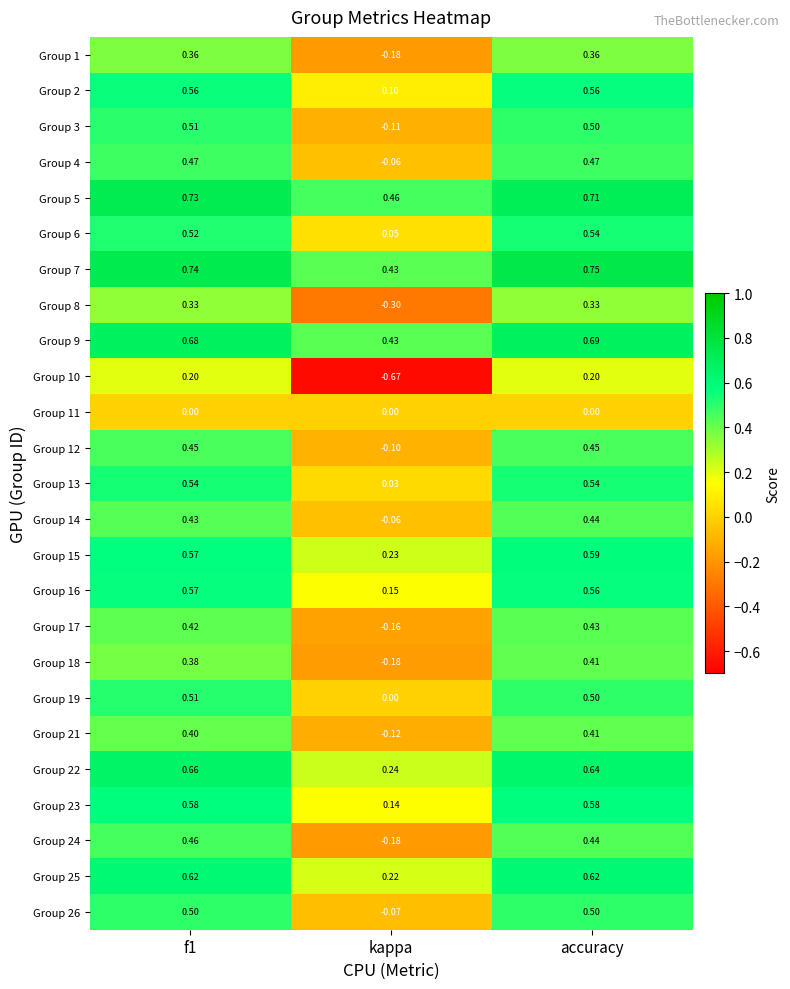

At which label is Group 17 closest to 0?

kappa